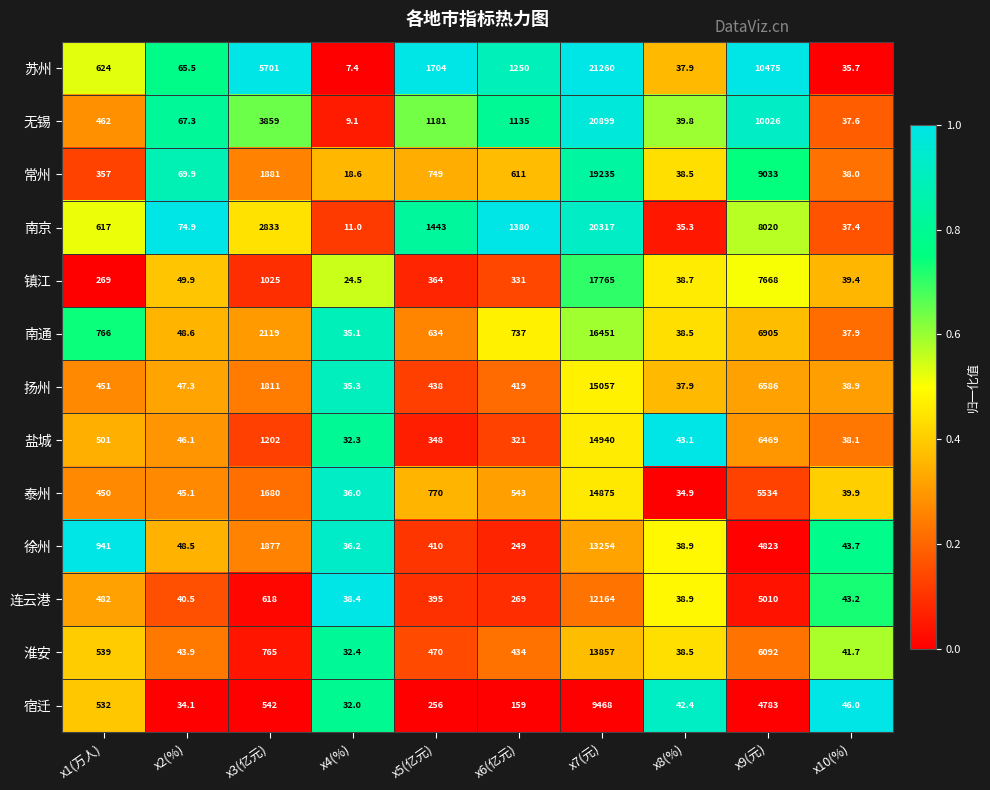

Which series has the widest spread of values?

苏州